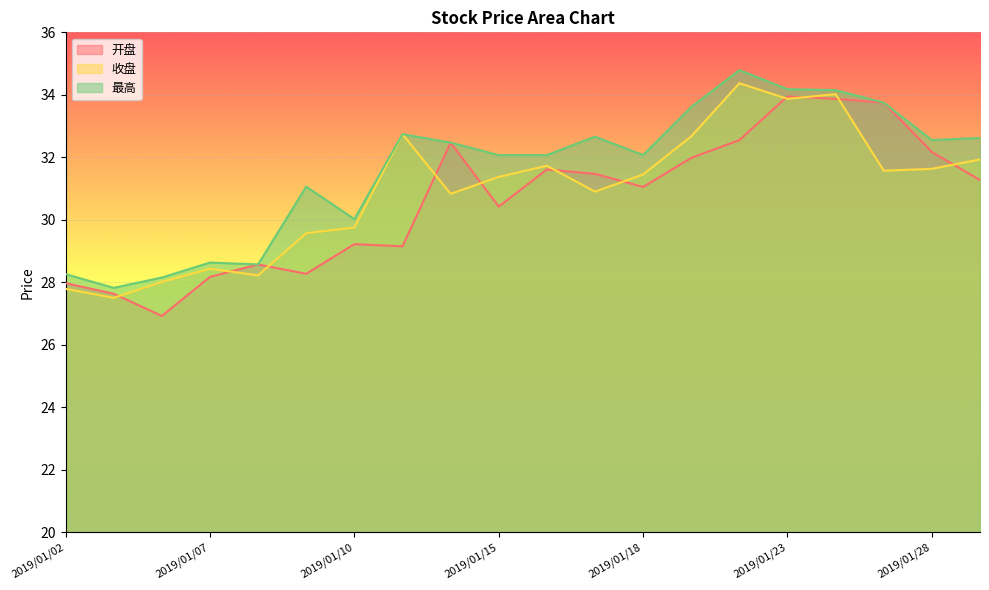

What is the lowest value of the 收盘 series?

27.5